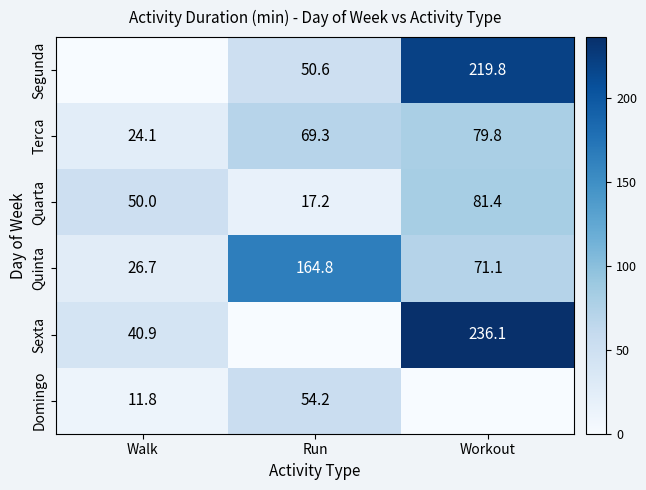

What is the sum of the Terca values at Workout and Walk?

103.9